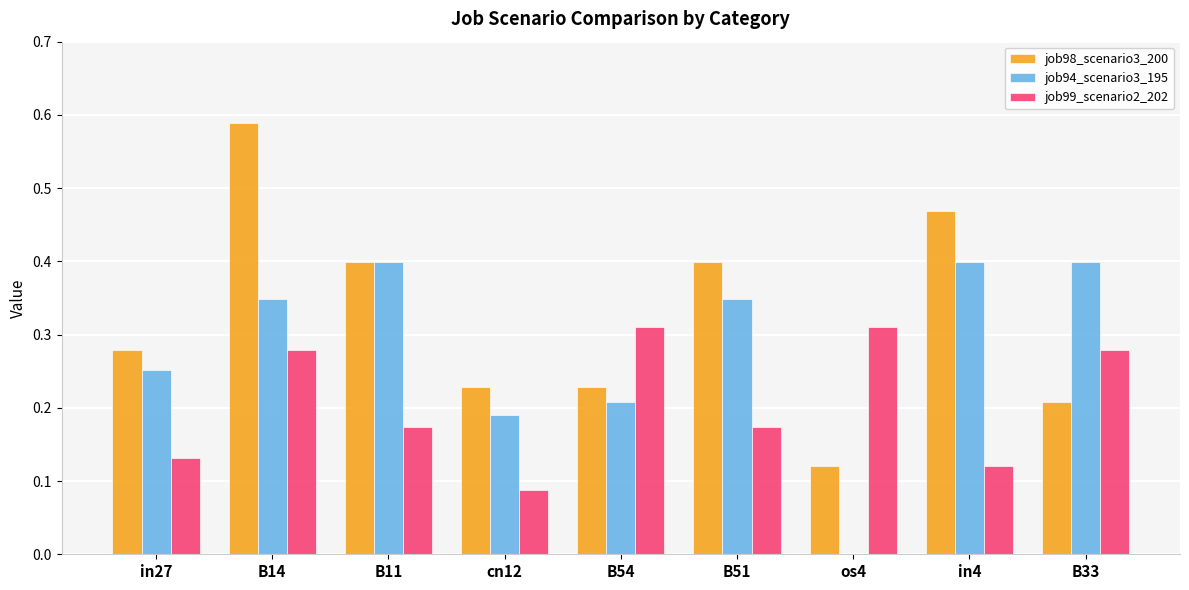

At which category is the sum across all series the highest?

B14